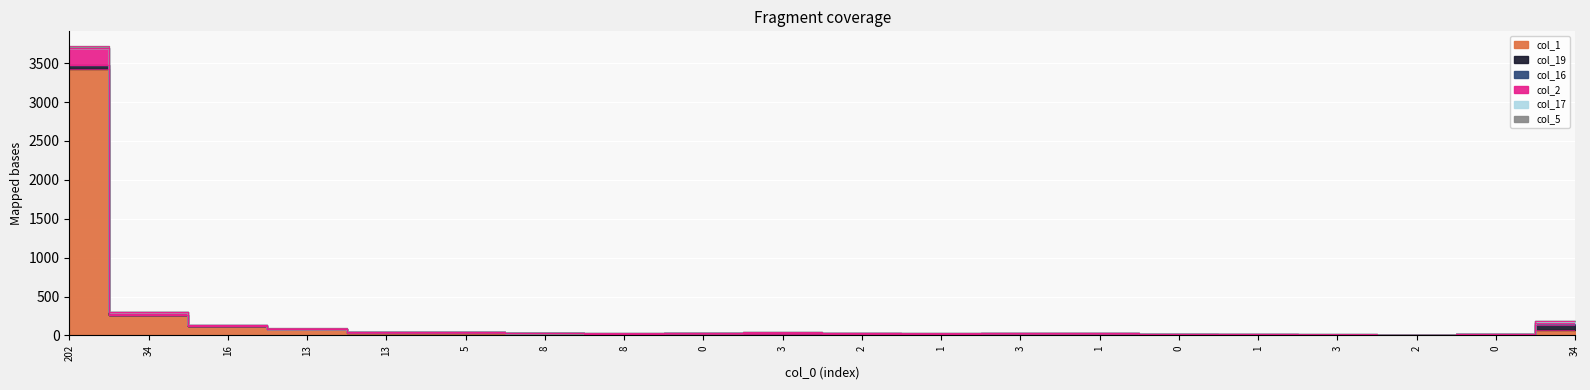

True or false: col_1 and col_5 cross at least once.

False